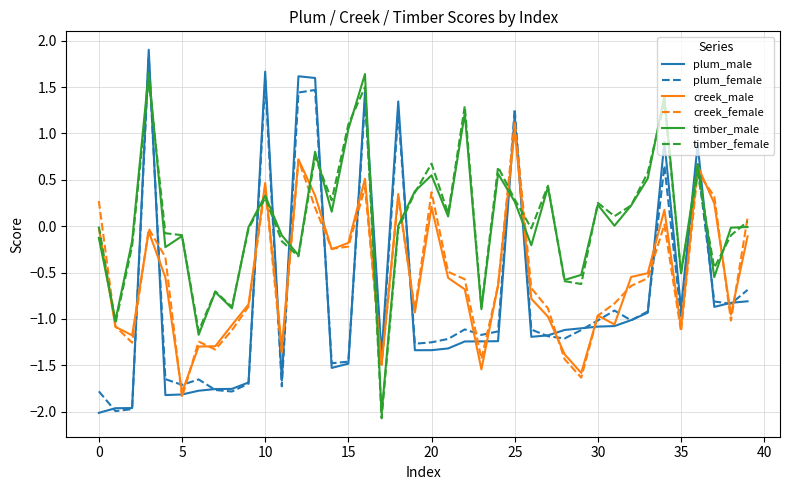

How many values in plum_female are below zero?

31